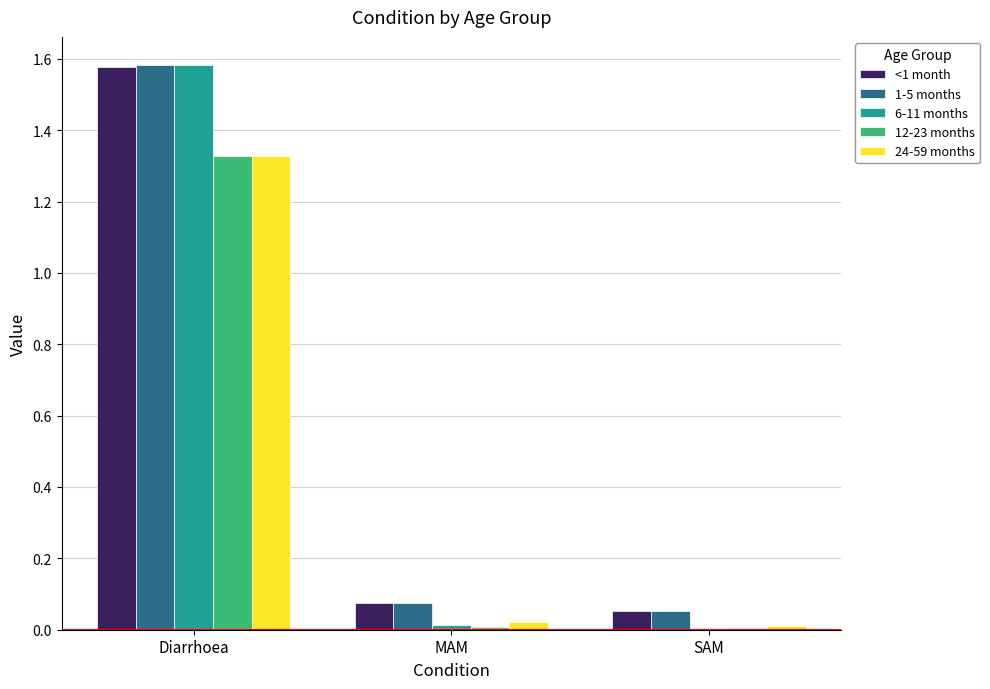

Is the value of 12-23 months at Diarrhoea greater than the value of 1-5 months at MAM?

Yes